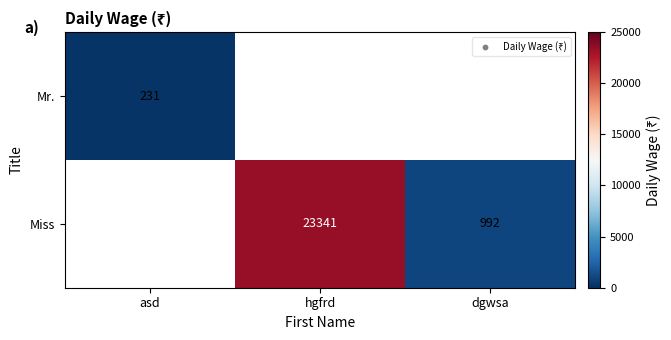

The value of Miss at hgfrd is 38128. True or false?

False